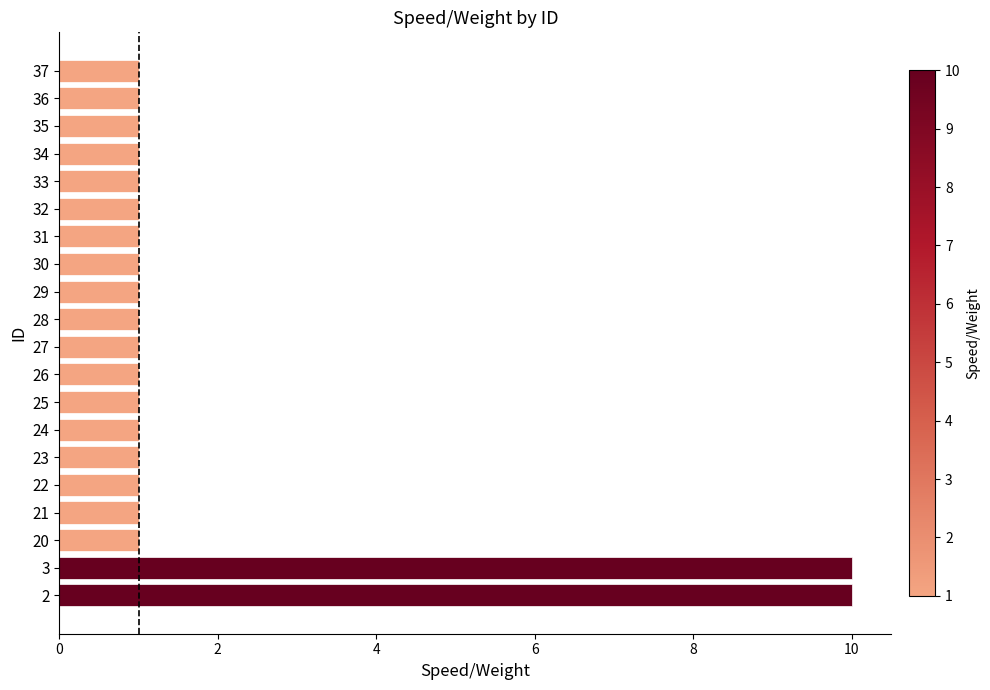

What is the difference between the maximum and minimum values?

9